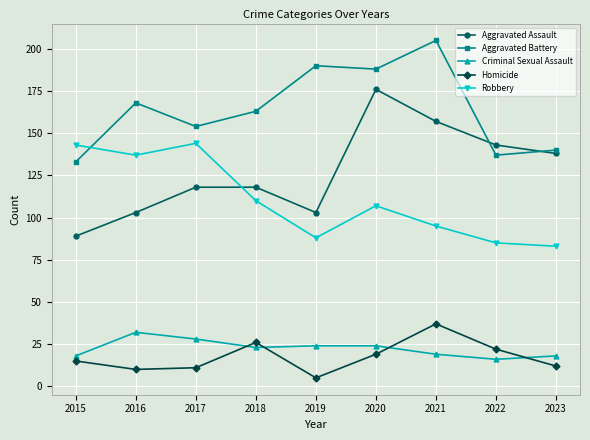

Which label corresponds to the smallest value in the chart?

2019